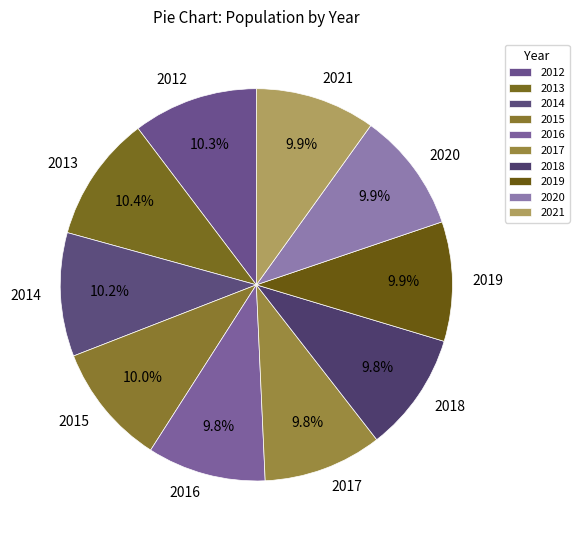

What percentage is the 2019 slice, to the nearest percent?

10%